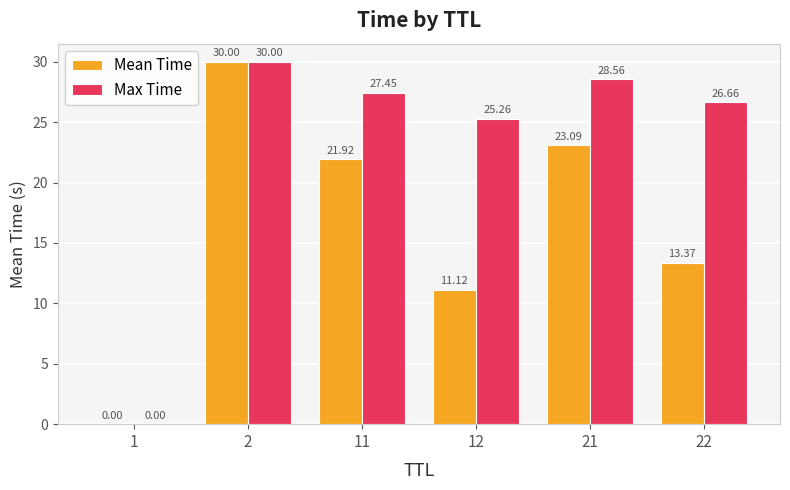

What is the sum of all Max Time values?

137.9